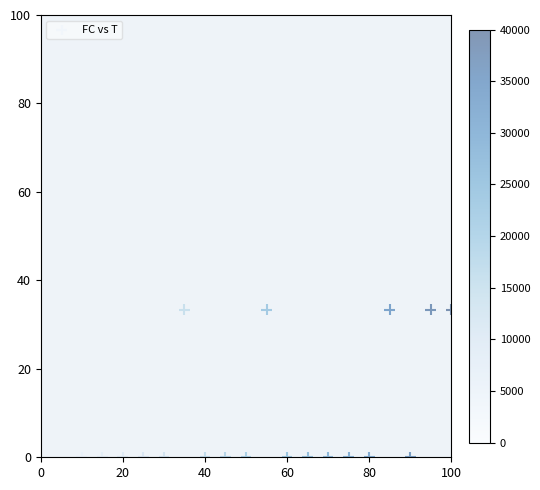

What is the range of X values (max minus min)?

95.0